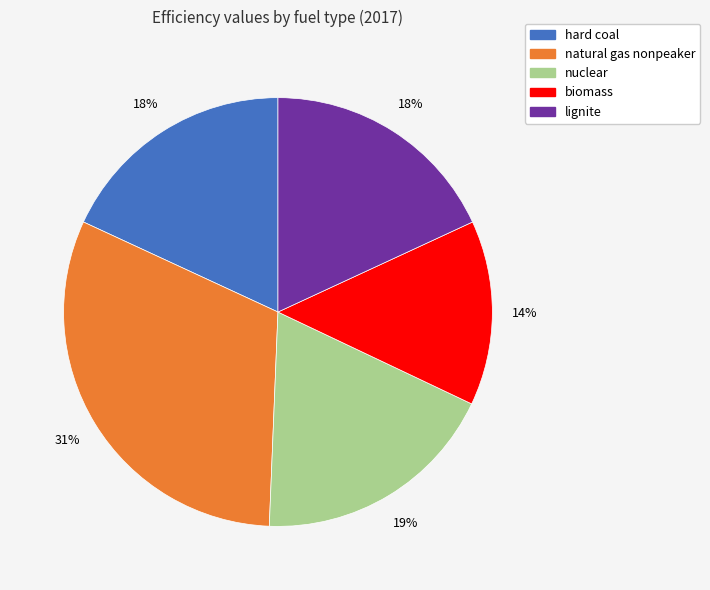

To the nearest percent, what is the average slice percentage?

20%